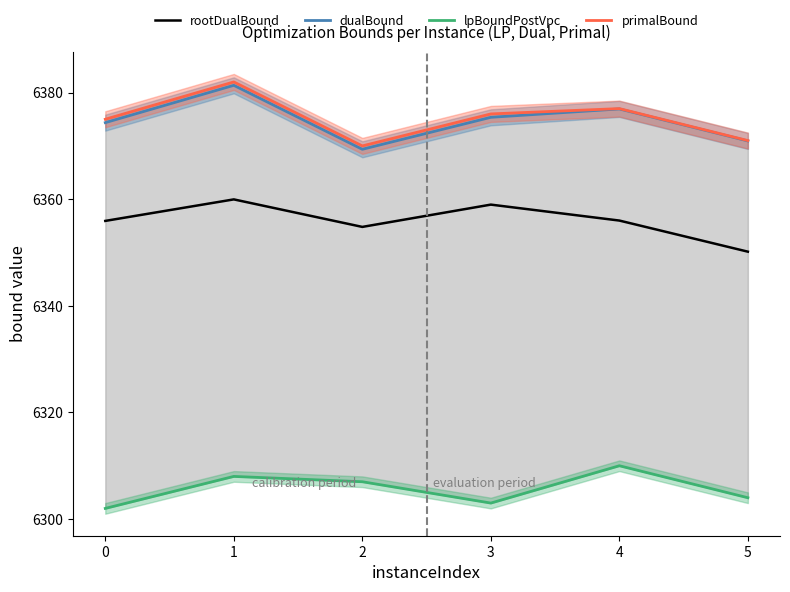

What are all the series names shown in the legend?

rootDualBound, dualBound, lpBoundPostVpc, primalBound